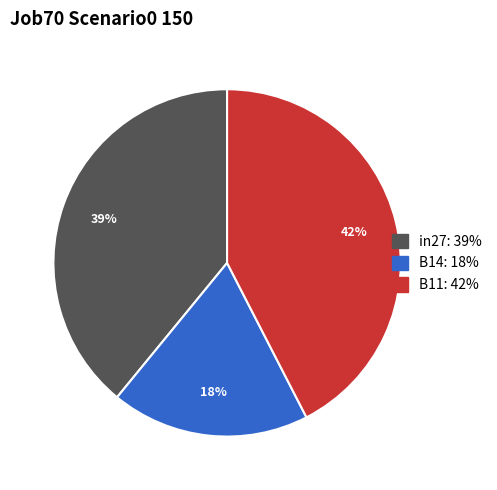

What is the largest slice in the pie chart?

B11